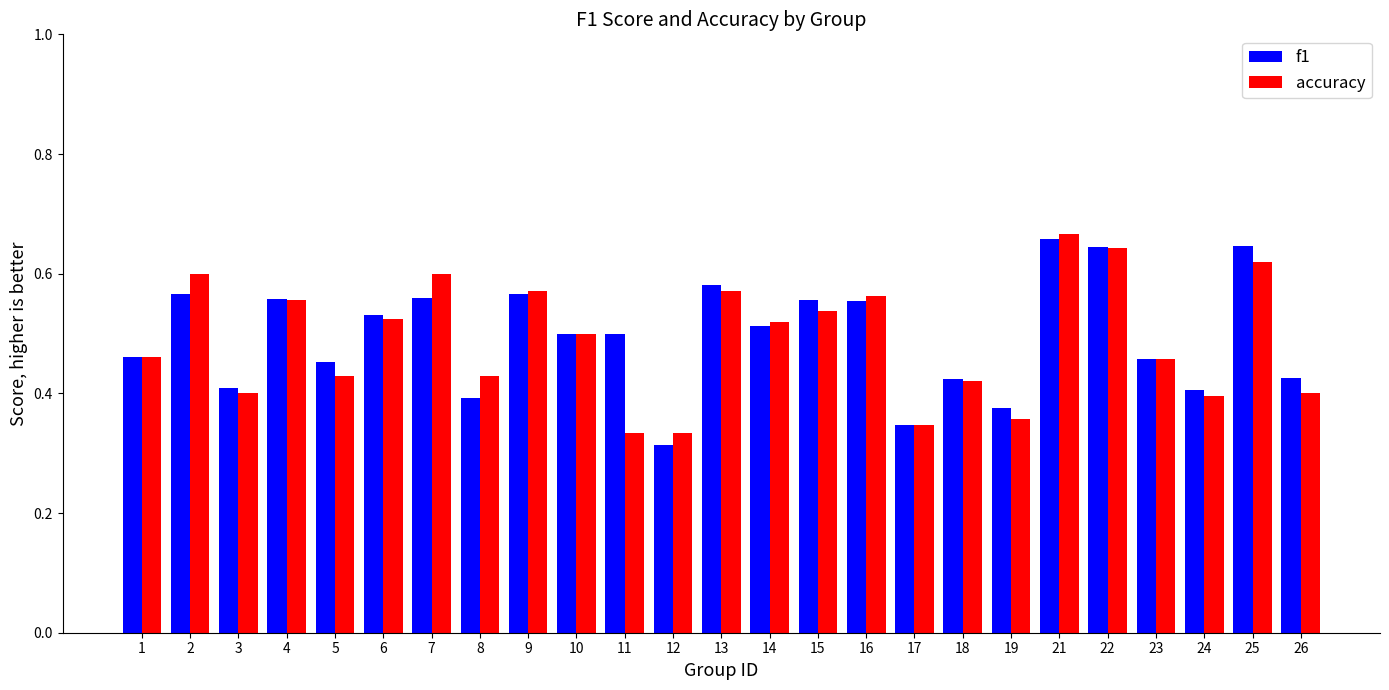

What are all the series names shown in the legend?

f1, accuracy